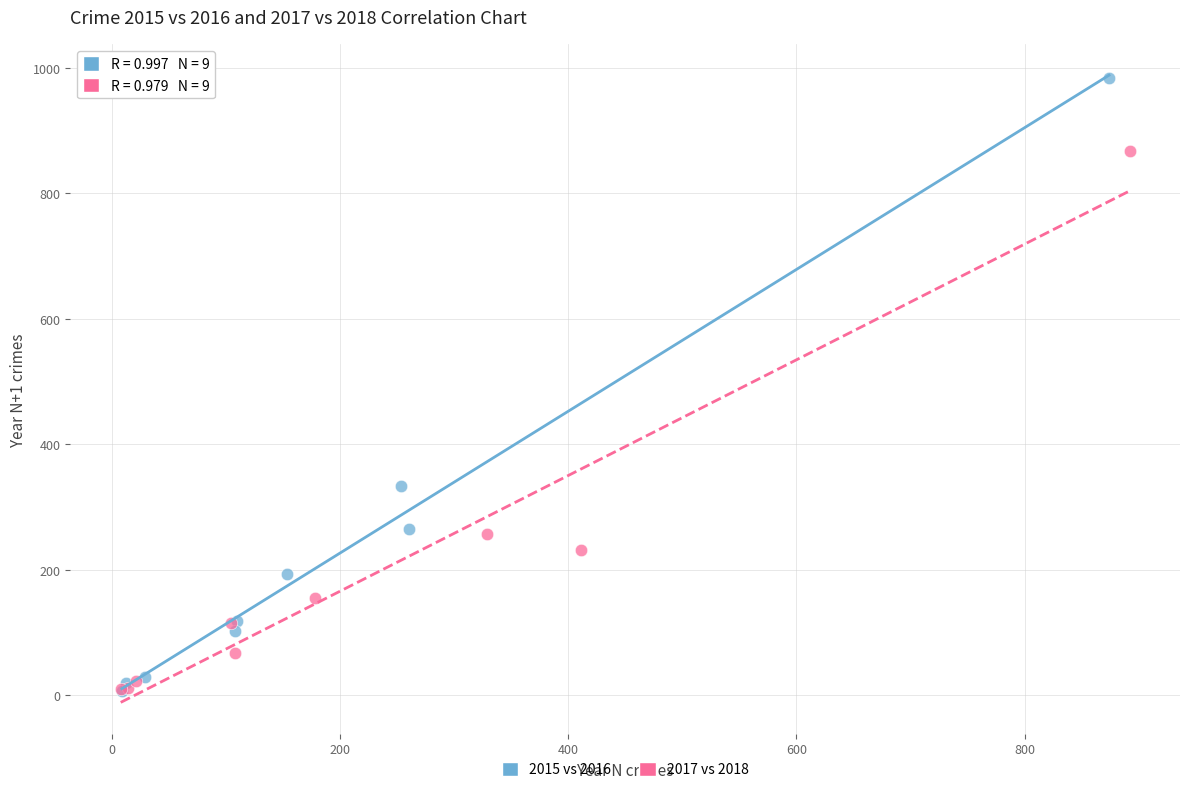

Which series reaches the maximum Y coordinate?

2015 vs 2016